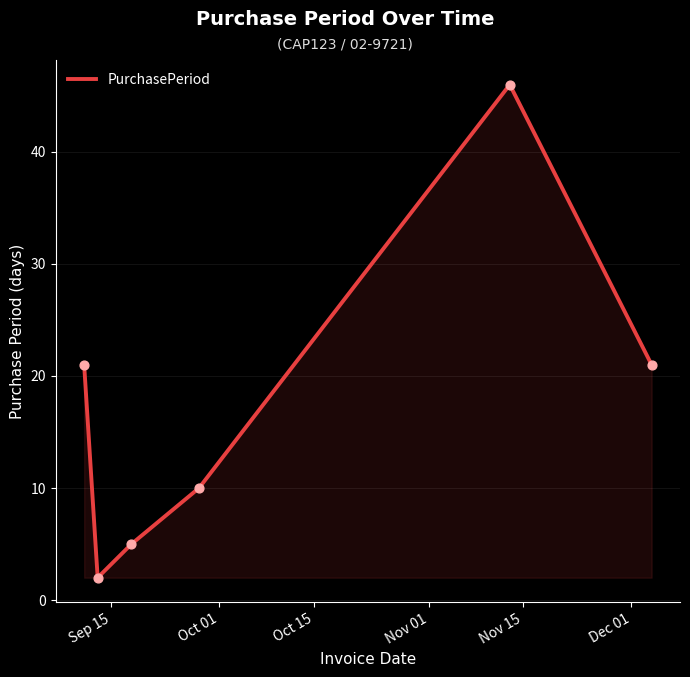

What is the difference between the maximum and minimum values?

44